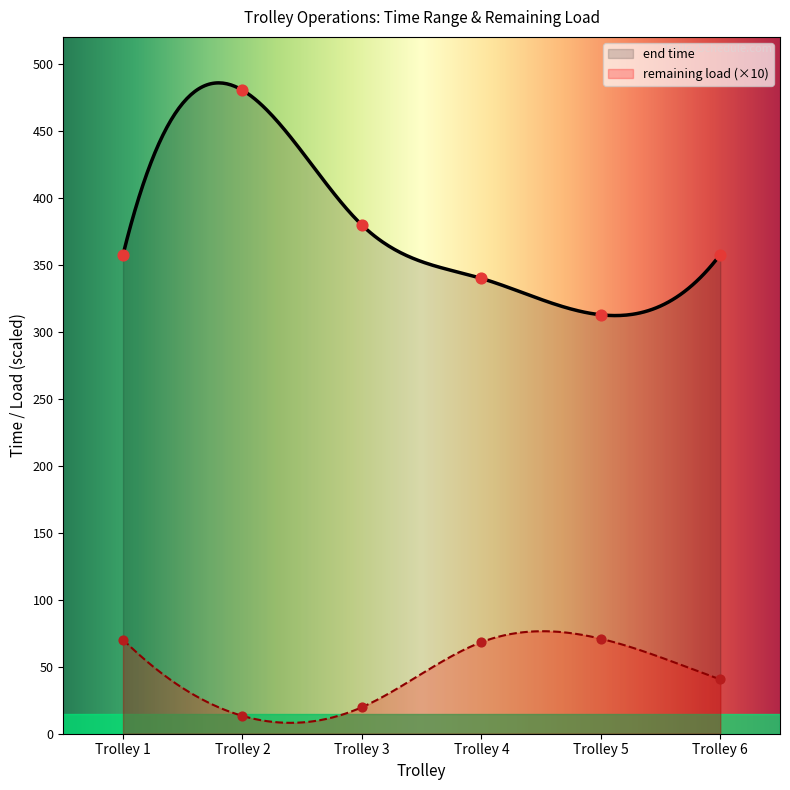

What are all the series names shown in the legend?

end time, remaining load